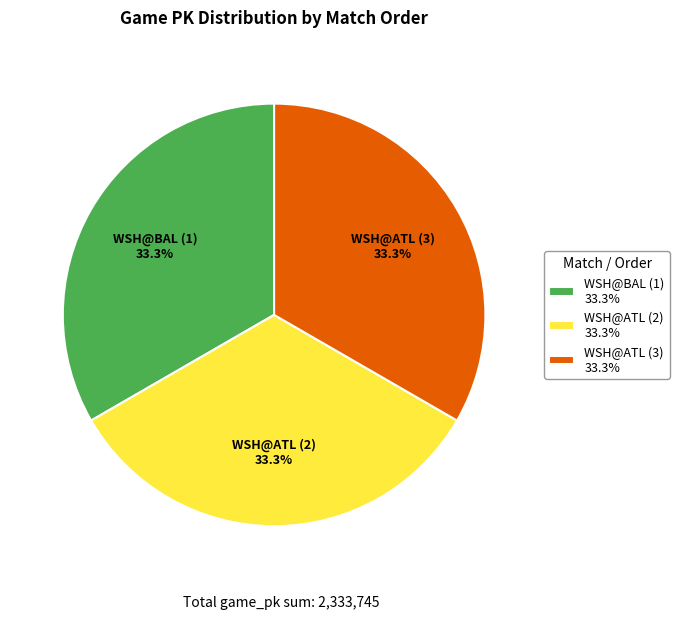

True or false: WSH@ATL (2) accounts for 42% of the total.

False